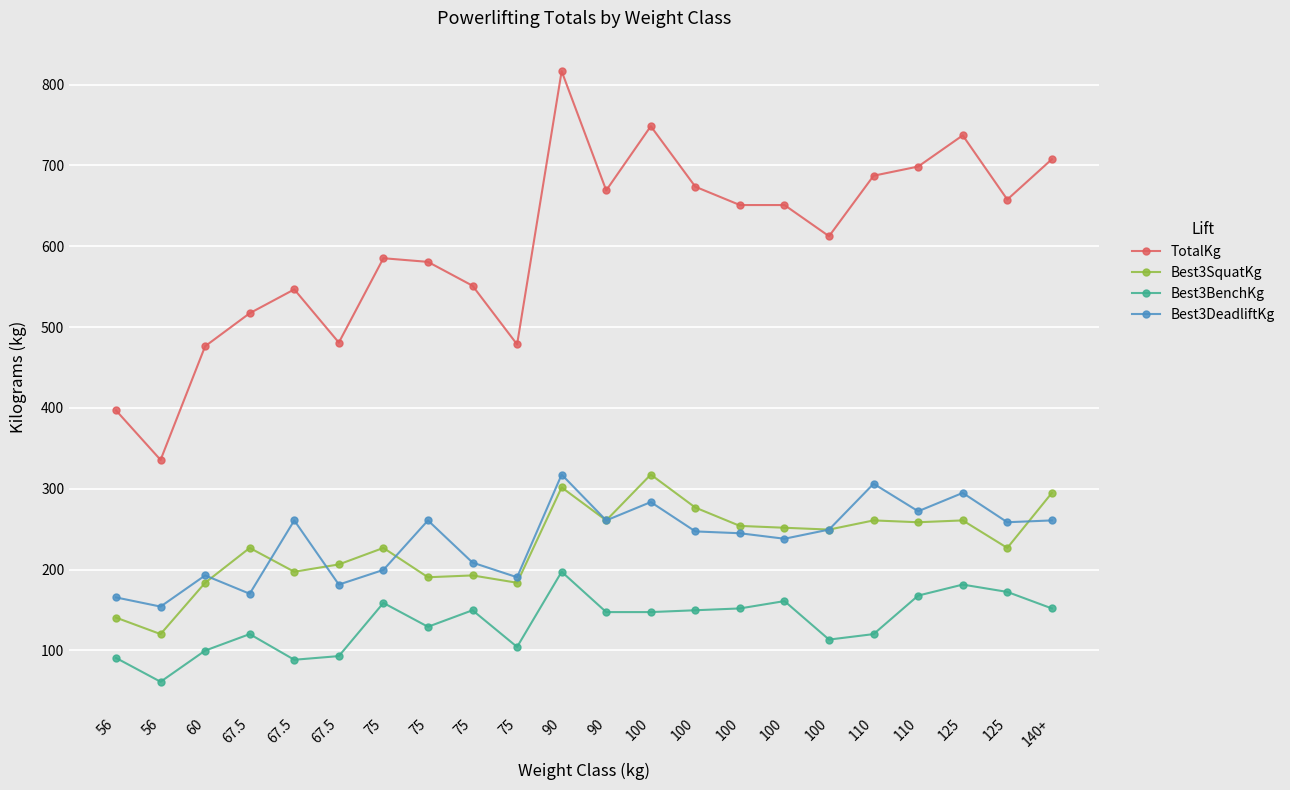

What is the spread (max minus min) of values at 75?

426.4